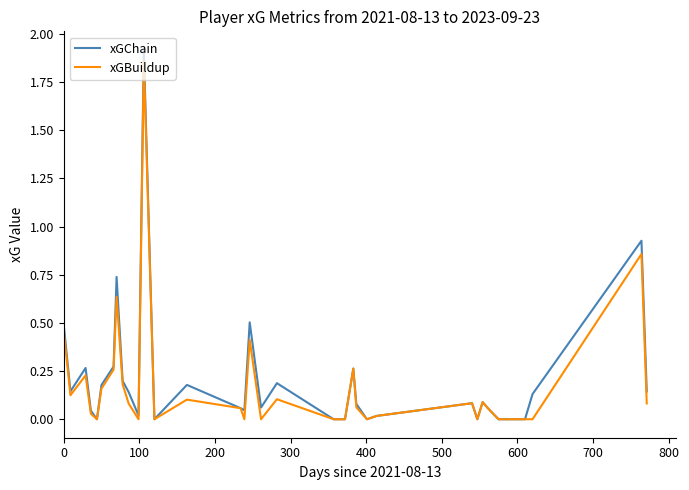

Which series has the widest spread of values?

xGChain